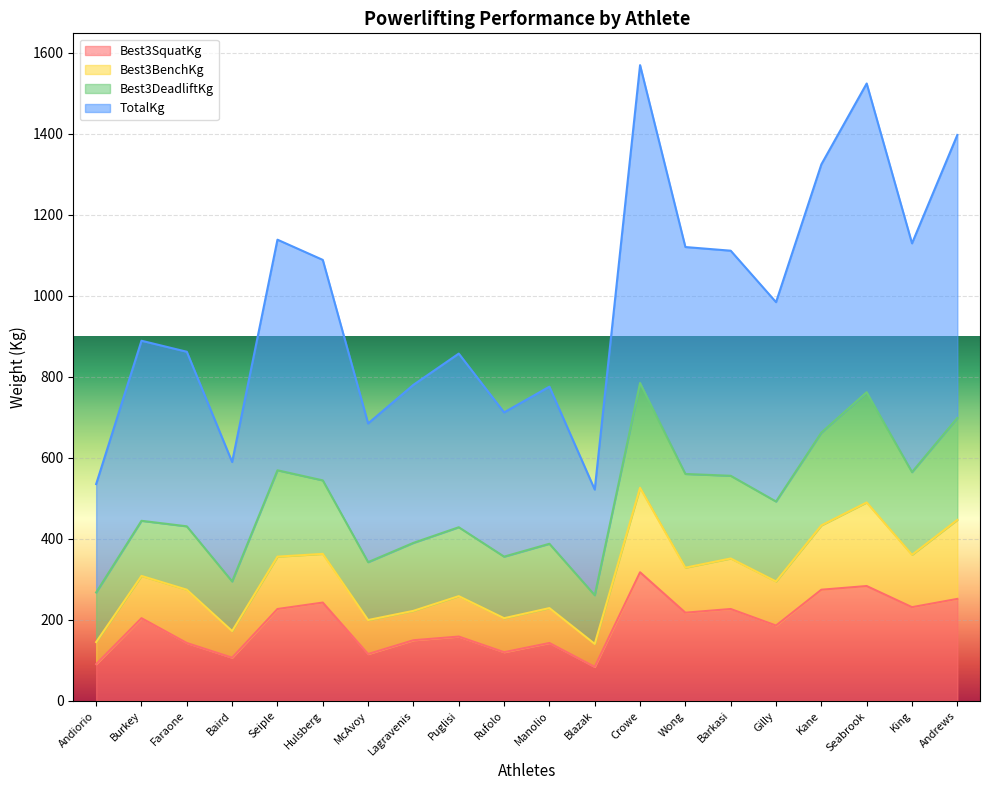

What is the label of the 5th point from the right?

Gilly